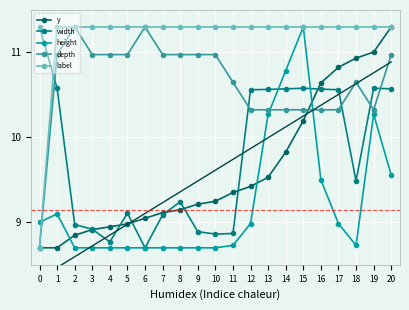

What is the minimum value for depth?

8.7